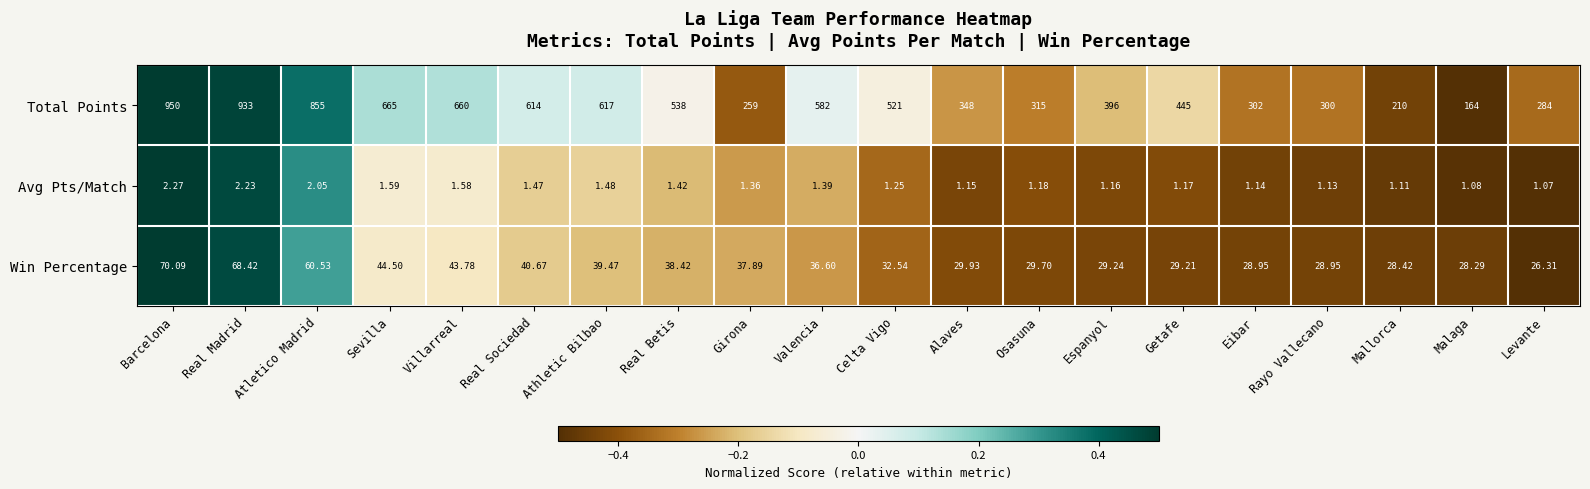

Which series has the largest range (max minus min)?

Total Points